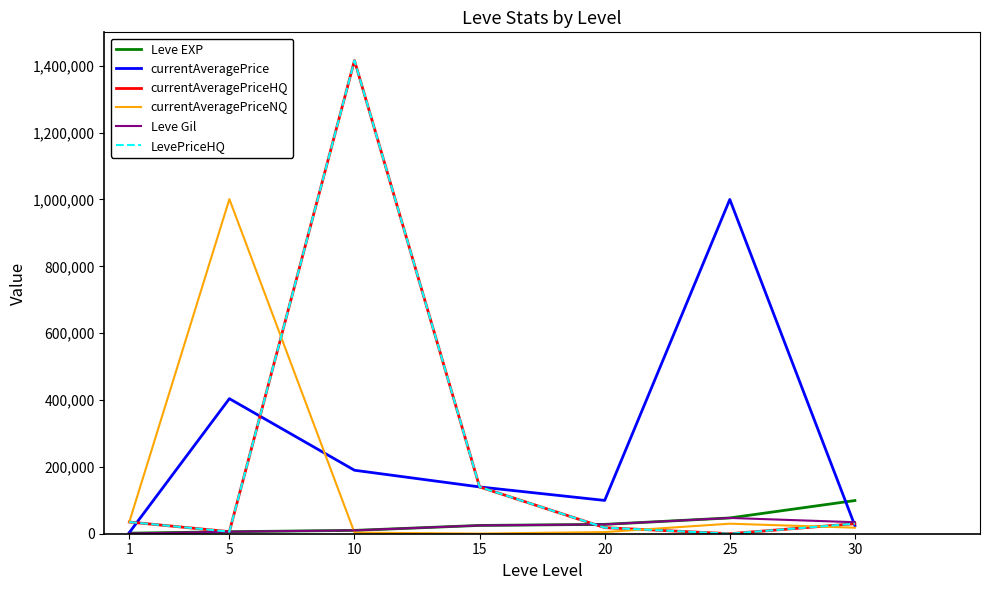

Does the chart display data point markers on the line(s)?

No